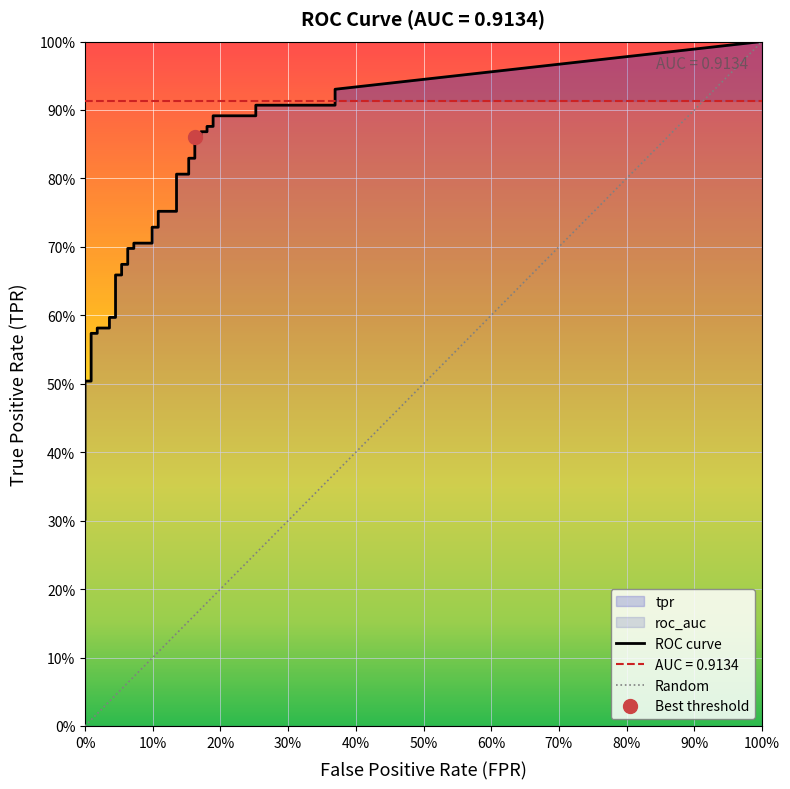

What is the value of the tpr point at the 38th from the left?

0.9